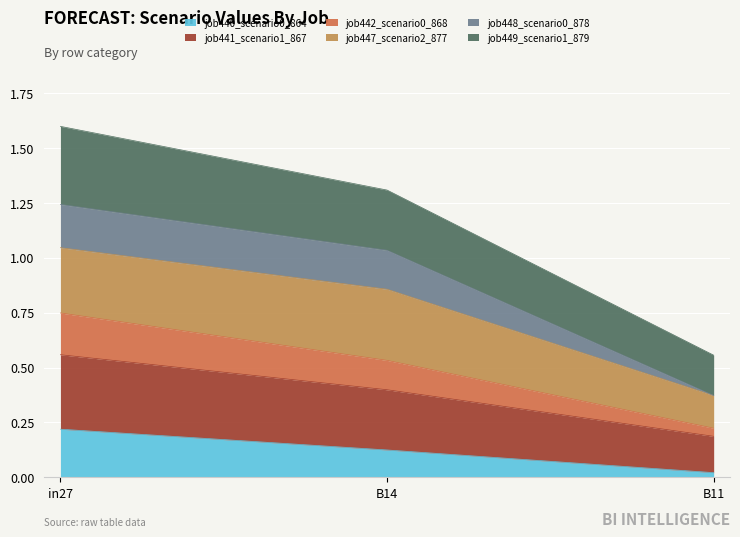

How many lines are shown in the chart?

6